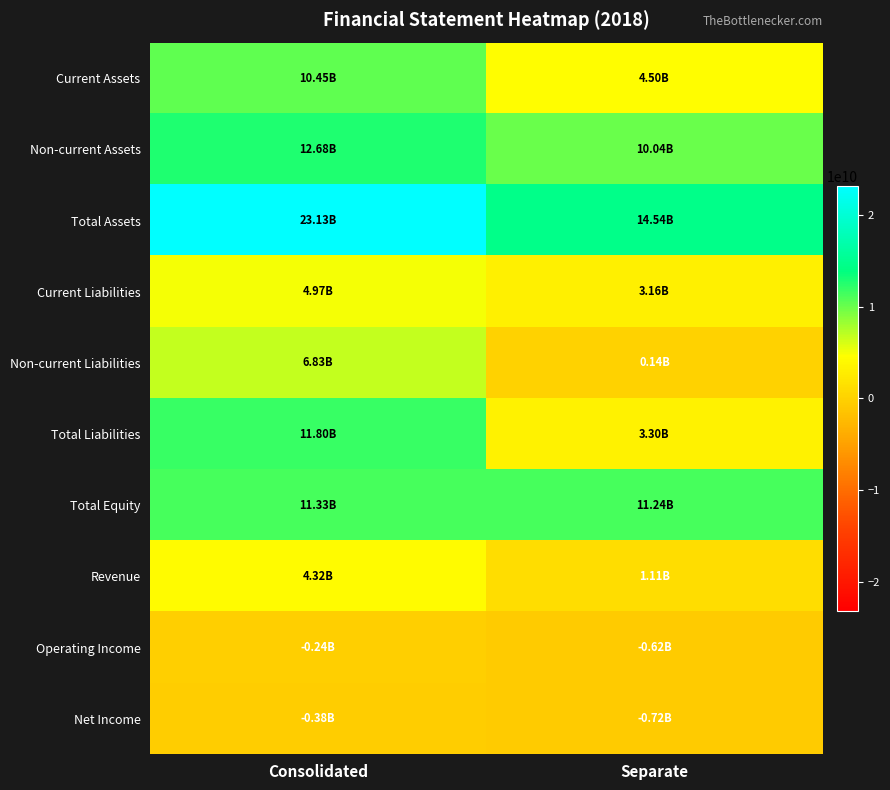

Reading right to left, extract all data points from this chart.

Current Assets: Separate=4497768720	Consolidated=10451401808
Non-current Assets: Separate=10038851192	Consolidated=12680680196
Total Assets: Separate=14536619912	Consolidated=23132082004
Current Liabilities: Separate=3160448259	Consolidated=4970275781
Non-current Liabilities: Separate=138413566	Consolidated=6827754436
Total Liabilities: Separate=3298861825	Consolidated=11798030217
Total Equity: Separate=11237758087	Consolidated=11334051787
Revenue: Separate=1111614172	Consolidated=4316822356
Operating Income: Separate=-624434047	Consolidated=-240660976
Net Income: Separate=-715116054	Consolidated=-381662247